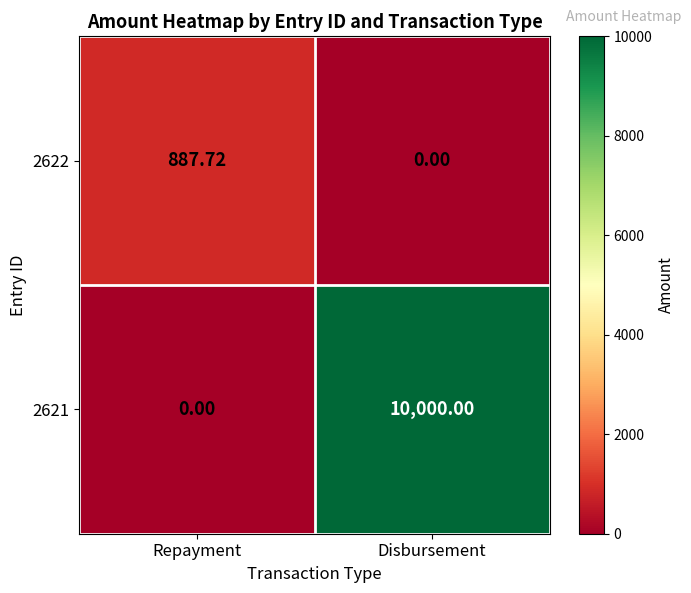

Which series changed the most between Repayment and Disbursement?

2621